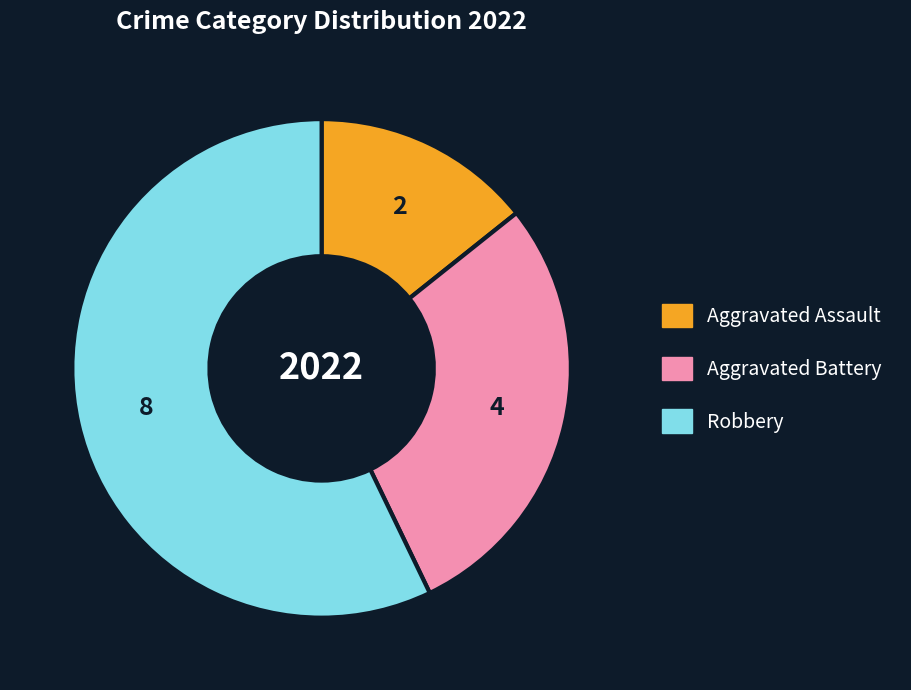

Between Robbery and Aggravated Battery, which is larger?

Robbery